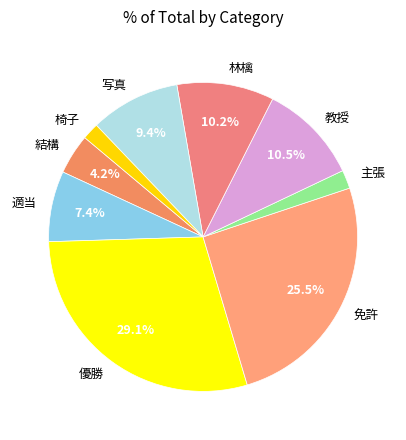

What portion of the pie excludes 教授?

89.5%